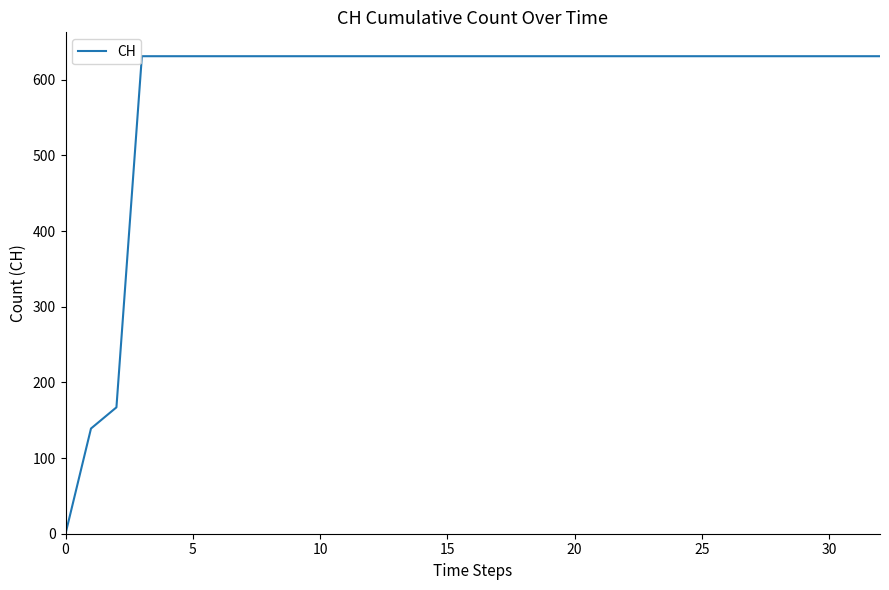

What is the greatest value displayed?

631